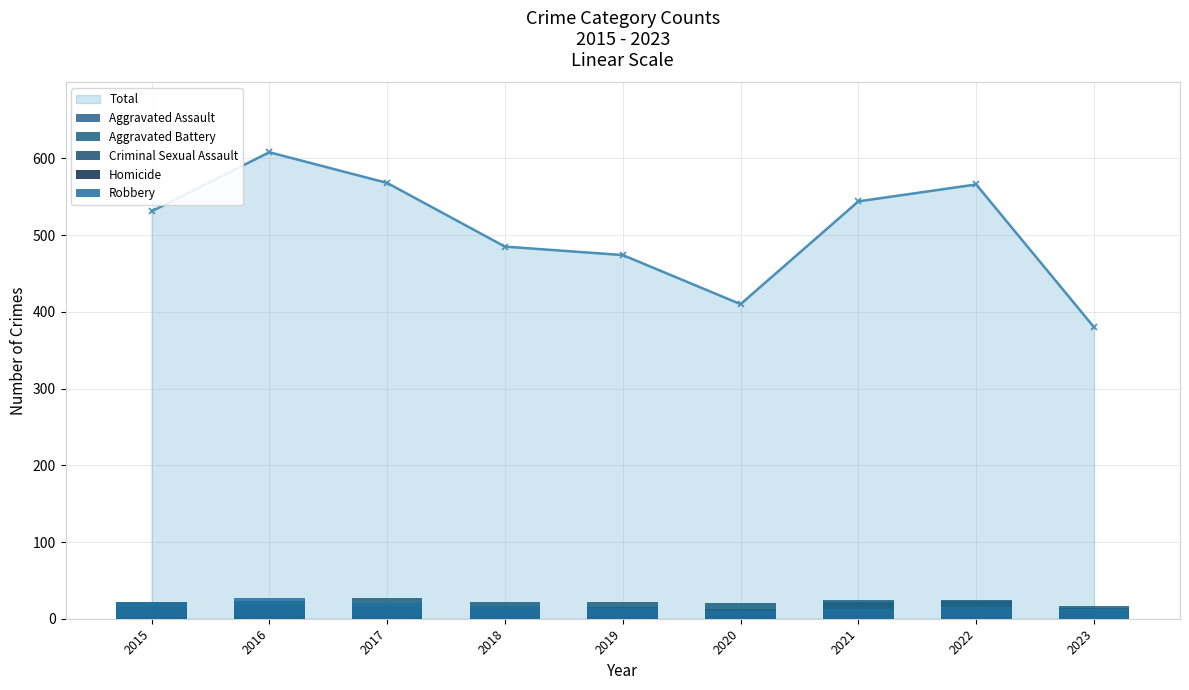

Between 2015 and 2018, which is larger?

2015